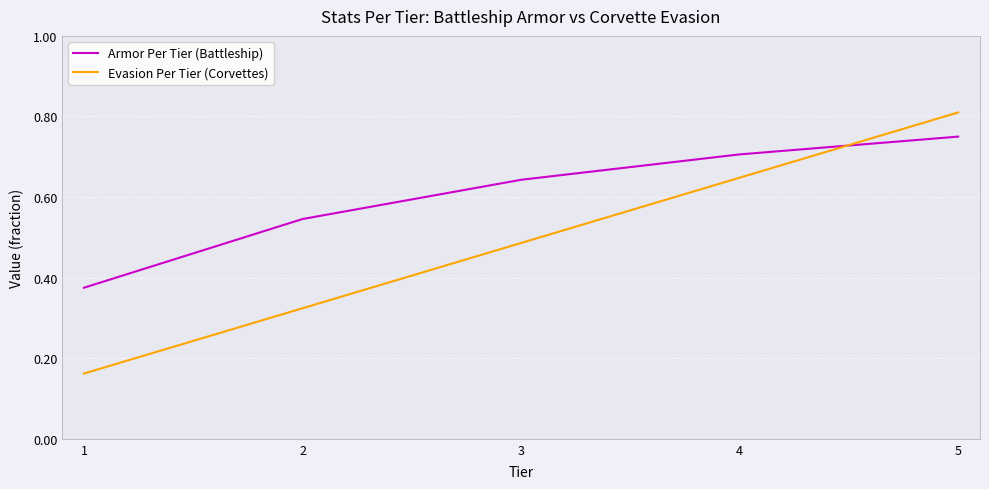

The Evasion Per Tier (Corvettes) series shows 0.8 at 3. True or false?

False